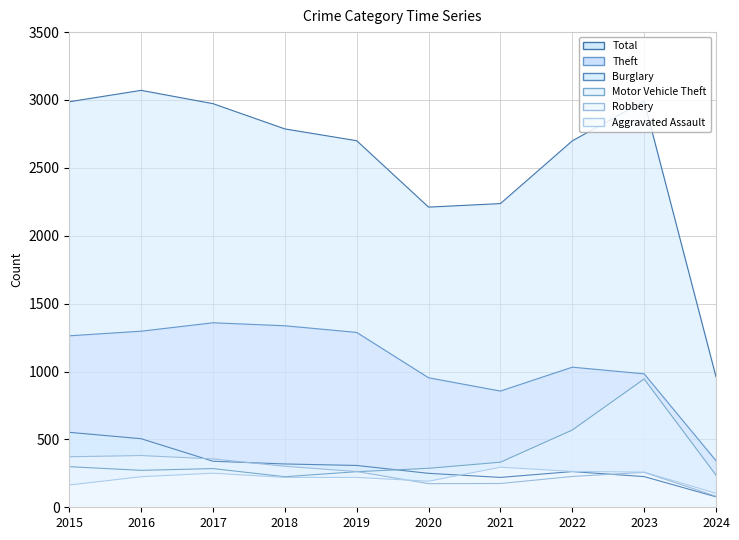

Where is the first local minimum for Total?

2020